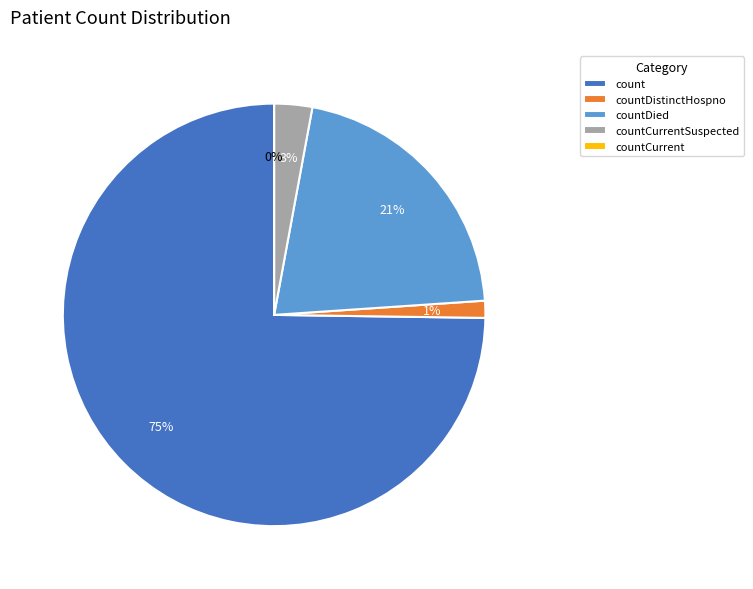

What percentage is NOT represented by countCurrent?

100.0%